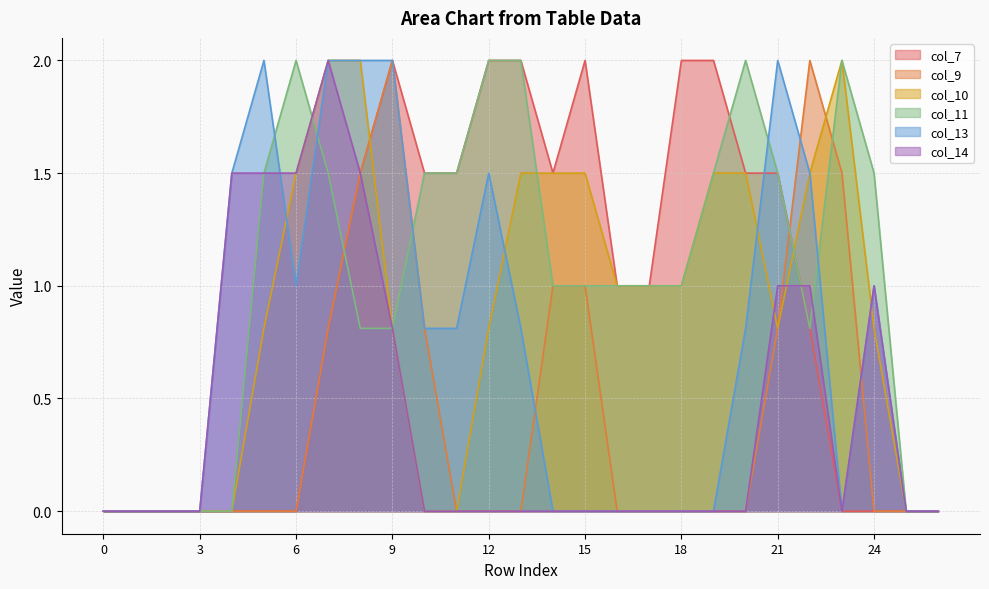

Between 23 and 0, which is larger?

23